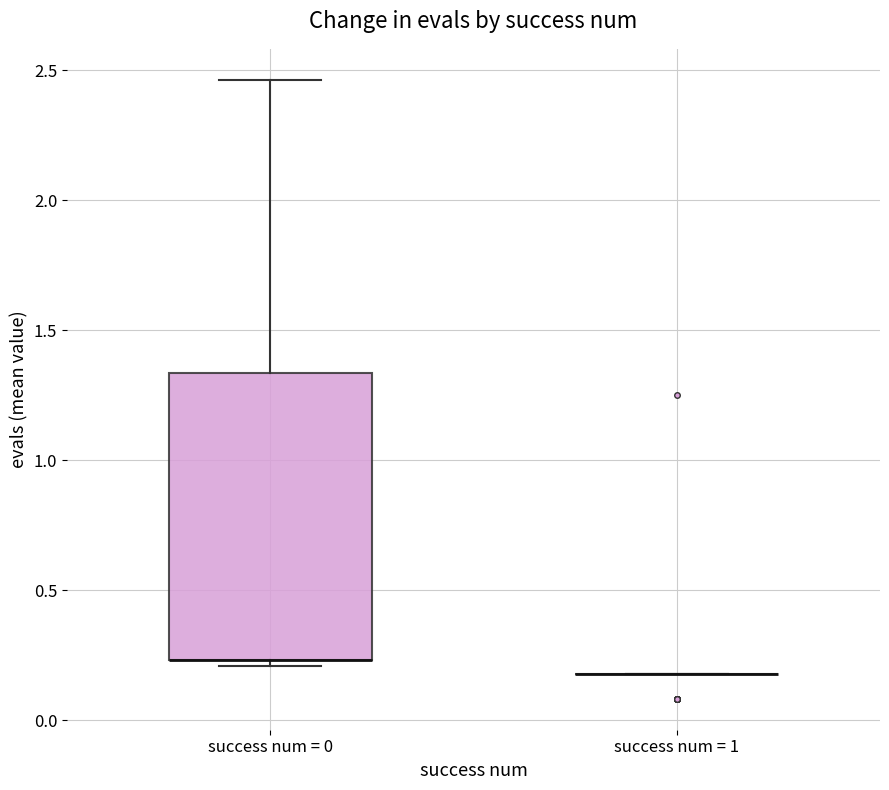

Reading left to right, read every box against the y-axis: the position of its median line, the range the box covers, and the ends of its whiskers. The values are not printed on the chart, so give them approximately, as read against the axis.

success num = 0: median 0.25 (drawn on the box's lower edge), box 0.25 to 1.35, whiskers 0.20 to 2.45
success num = 1: box collapsed to a line at 0.20, whiskers 0.20 to 0.20